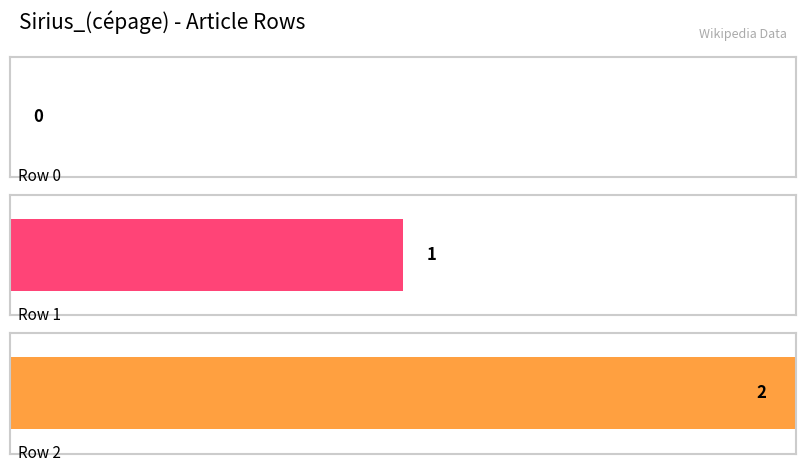

How many positive values are there?

2